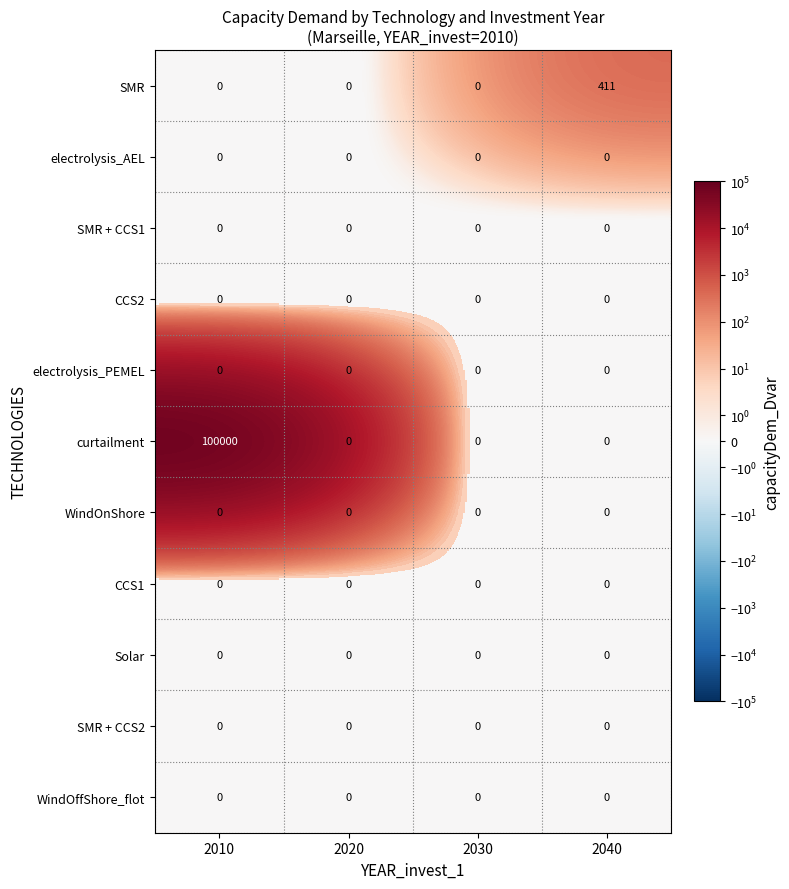

Between 2030 and 2040, which series saw the biggest shift?

SMR